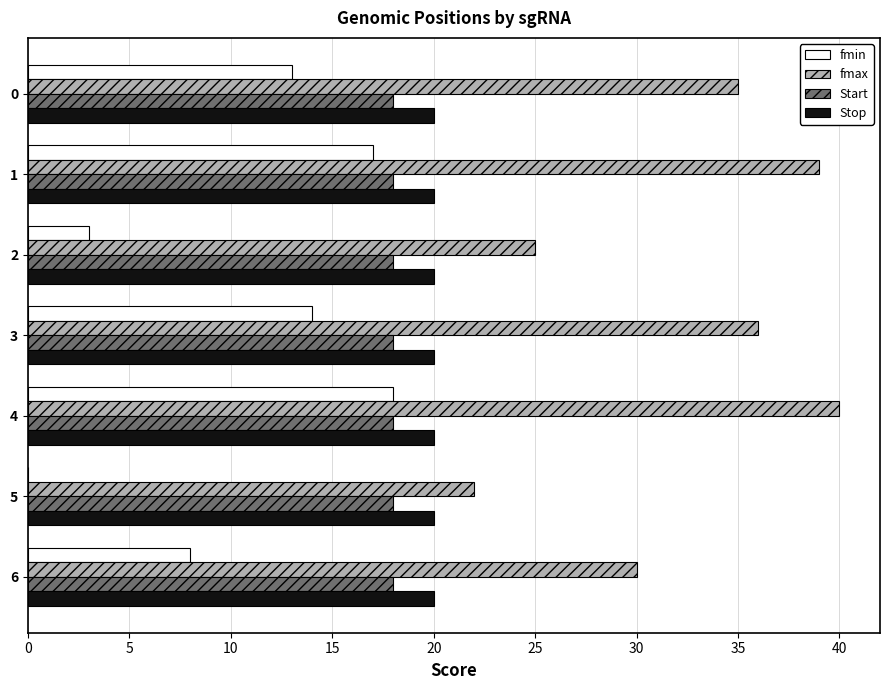

Is the value of Stop at 1 greater than the value of fmax at 1?

No